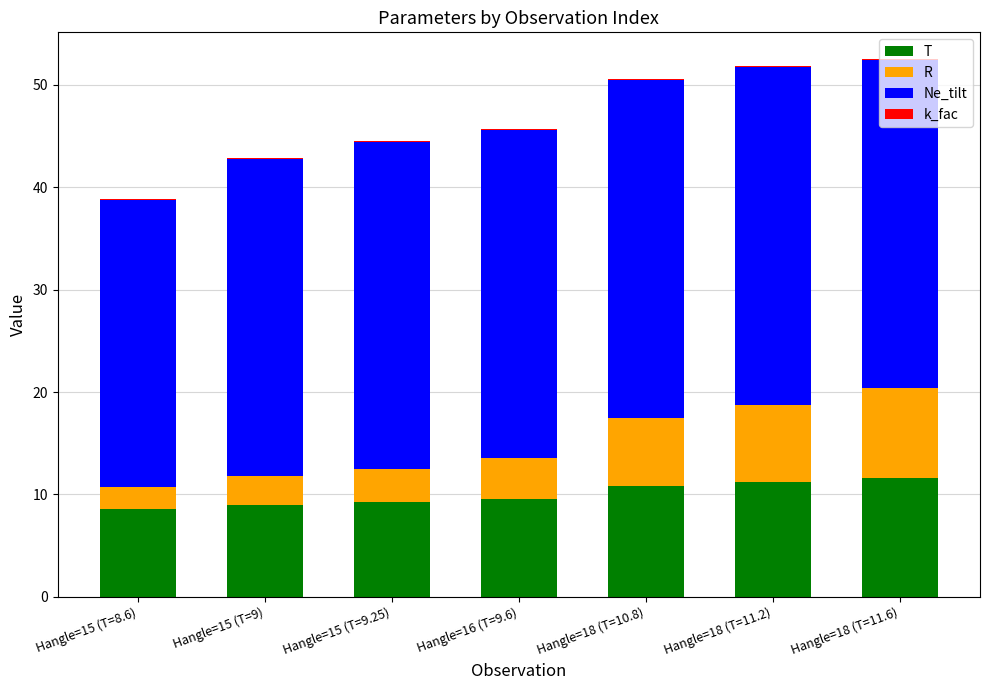

The T series shows 4.8 at Hangle=18 (T=11.2). True or false?

False